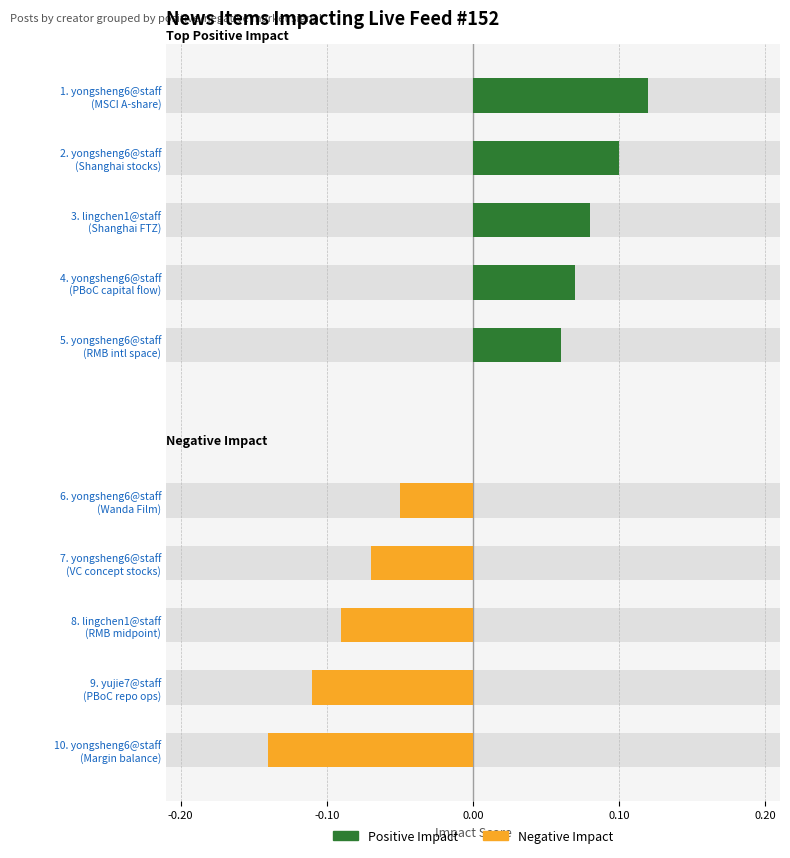

Does the chart contain stacked bars?

No